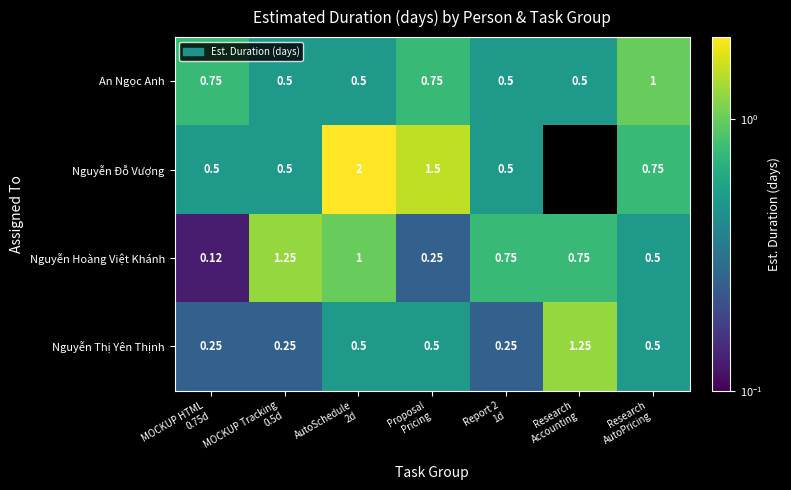

Where is Nguyễn Hoàng Việt Khánh nearest to the value 0?

MOCKUP HTML 0.75d